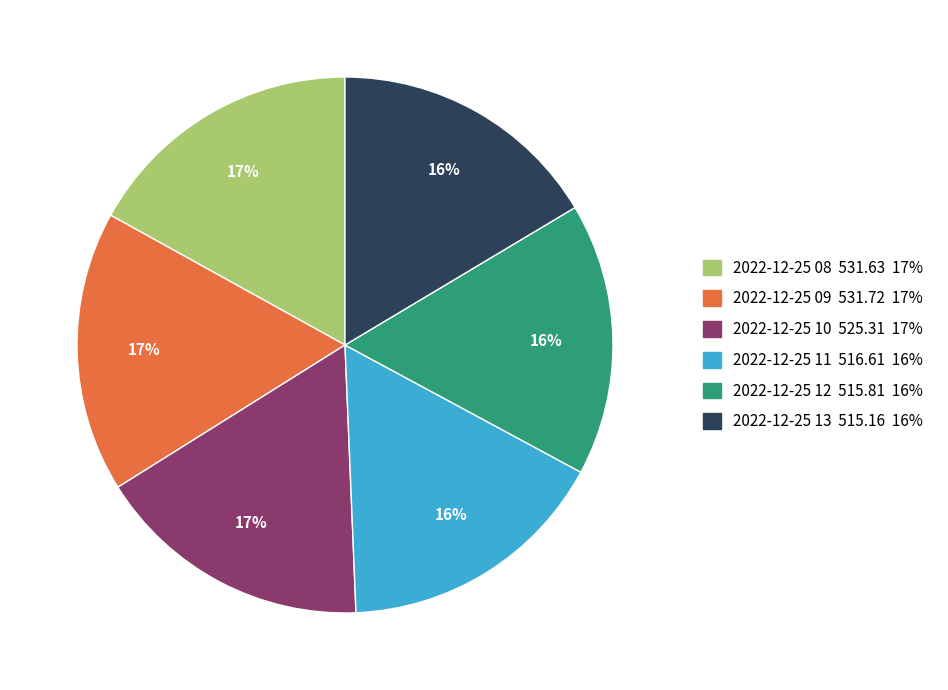

Combined, do 2022-12-25 13 515.16 16% and 2022-12-25 09 531.72 17% account for over 50%?

No